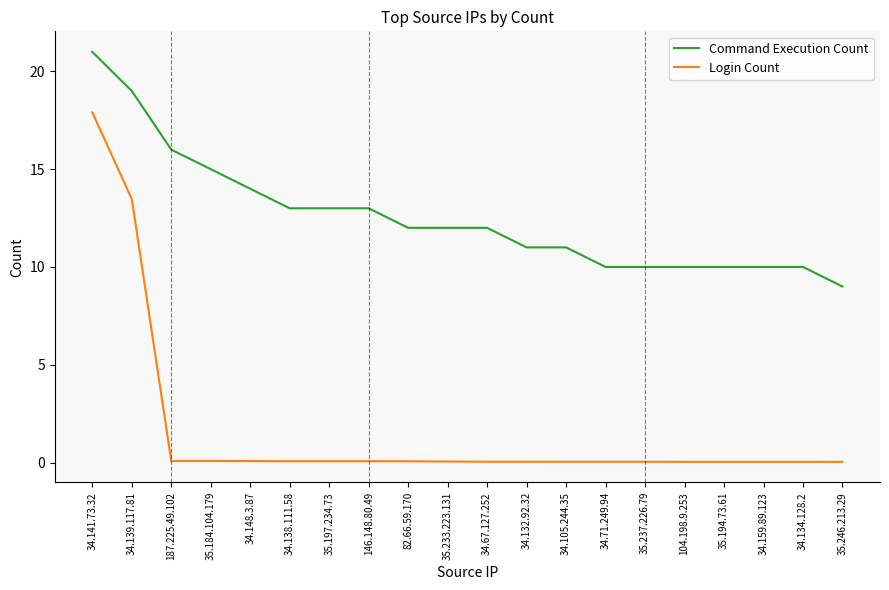

What is the average value of the Login Count series?

1.6